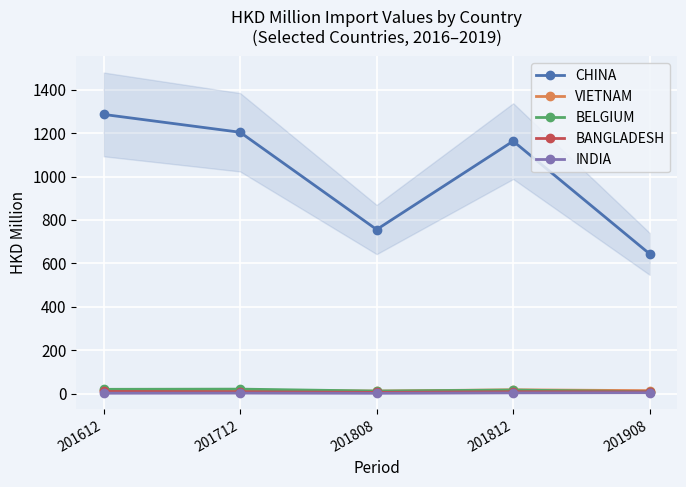

The CHINA series shows 2046.3 at 201612. True or false?

False